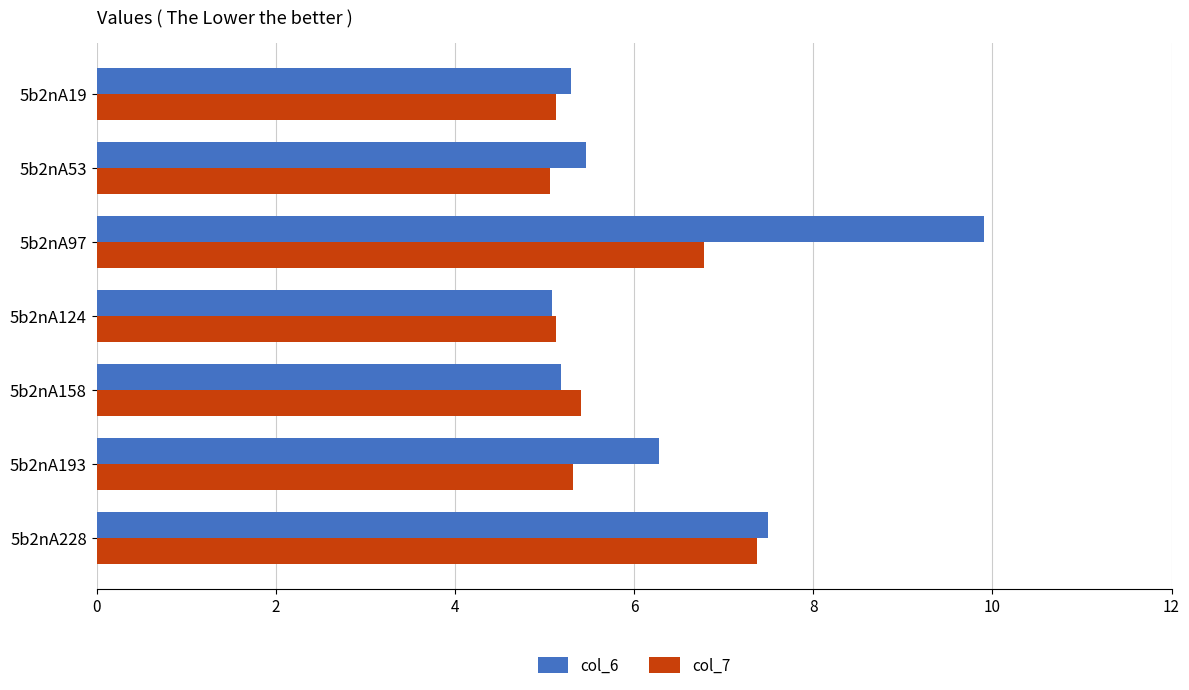

Which series has the largest range (max minus min)?

col_6